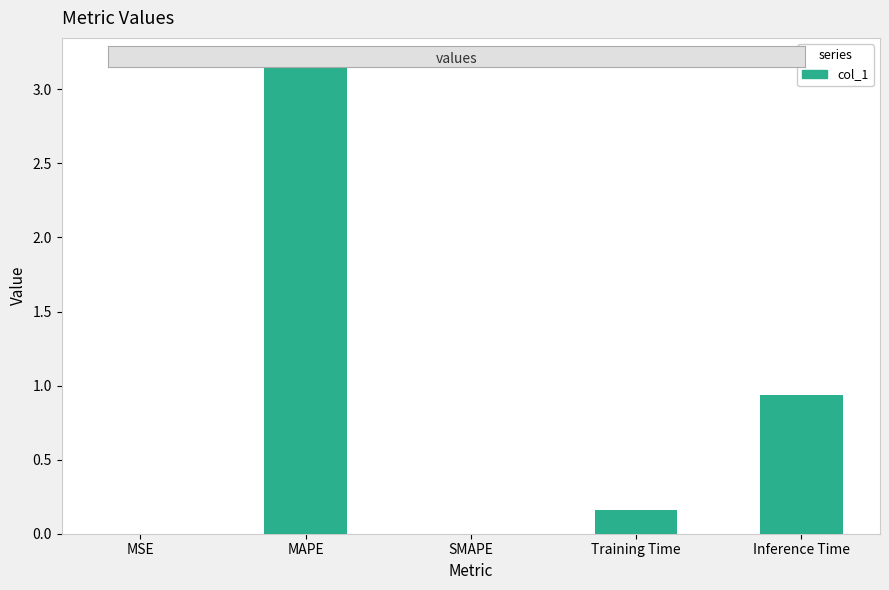

Which category has the highest value across all series?

MAPE